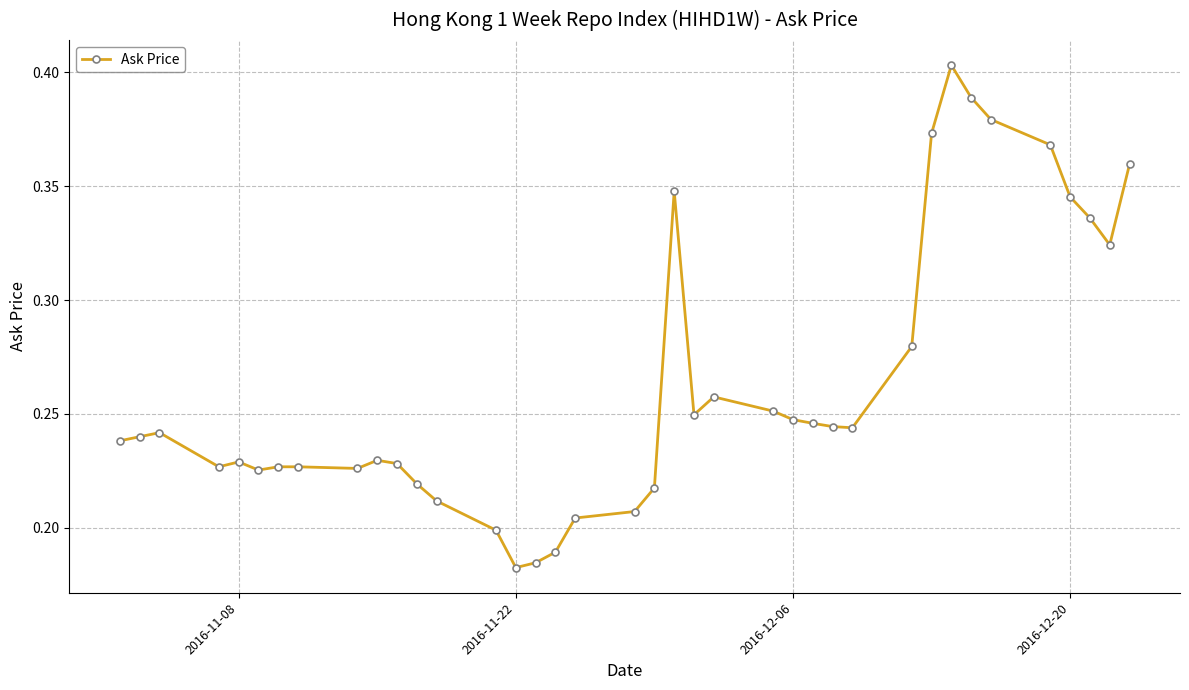

Count the values in the range 0 to 1.

38